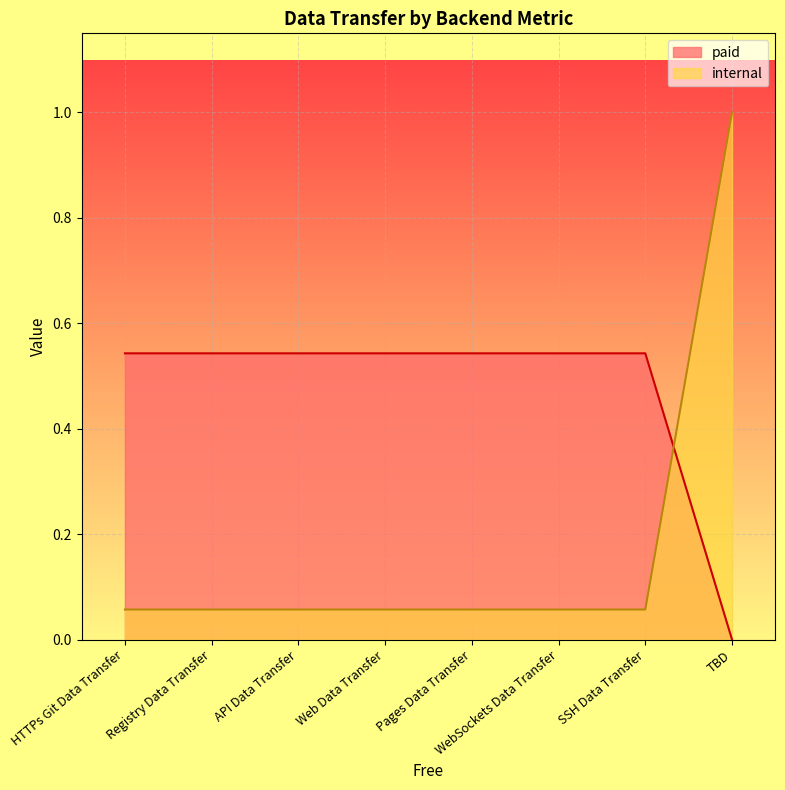

What is the sum of all internal values?

1.4